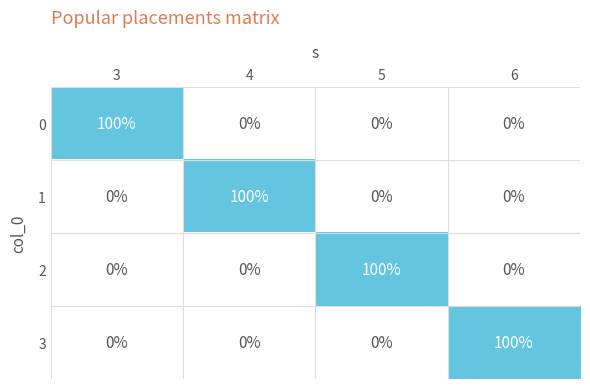

What is the spread (max minus min) of values at 6?

100